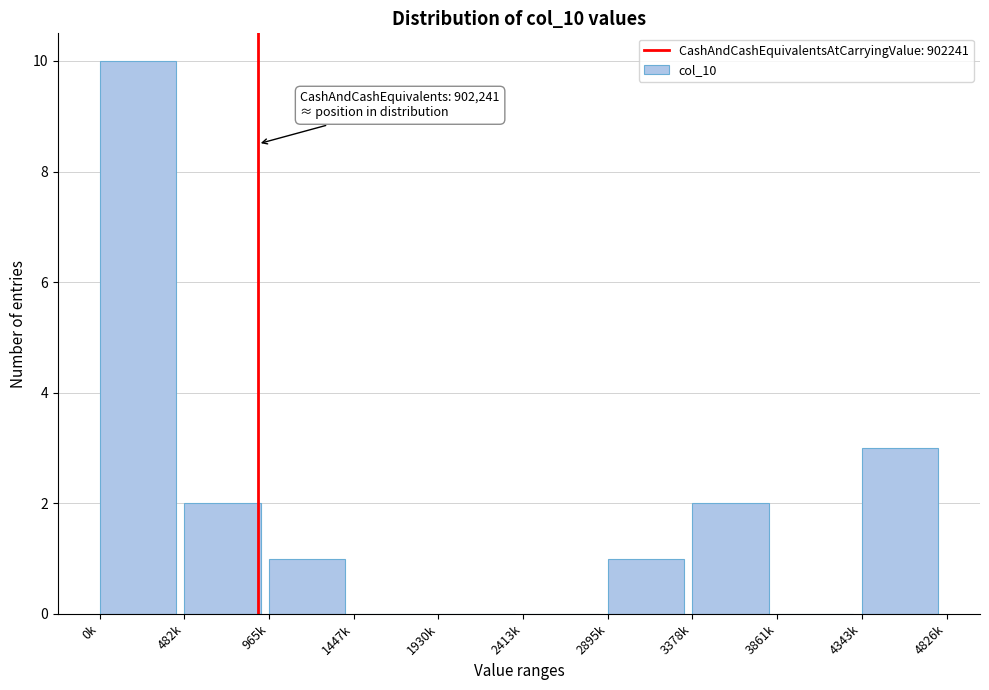

Reading left to right, list all the values displayed in this chart.

0k=10	482k=2	965k=1	1447k=0	1930k=0	2413k=0	2895k=1	3378k=2	3861k=0	4343k=3